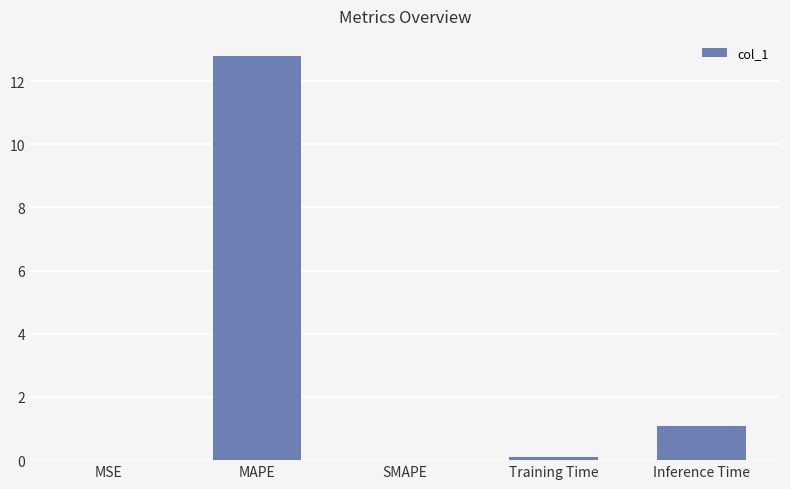

The chart shows a value of 0.1 at Training Time. True or false?

True